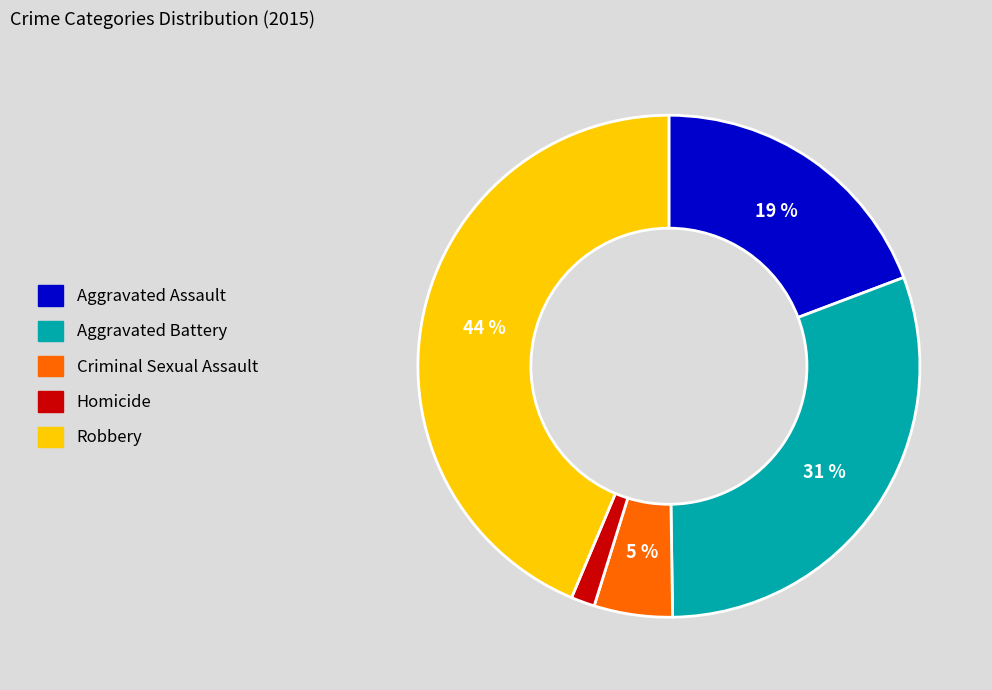

Approximately how many times larger is the value at Robbery compared to Aggravated Assault?

2.3